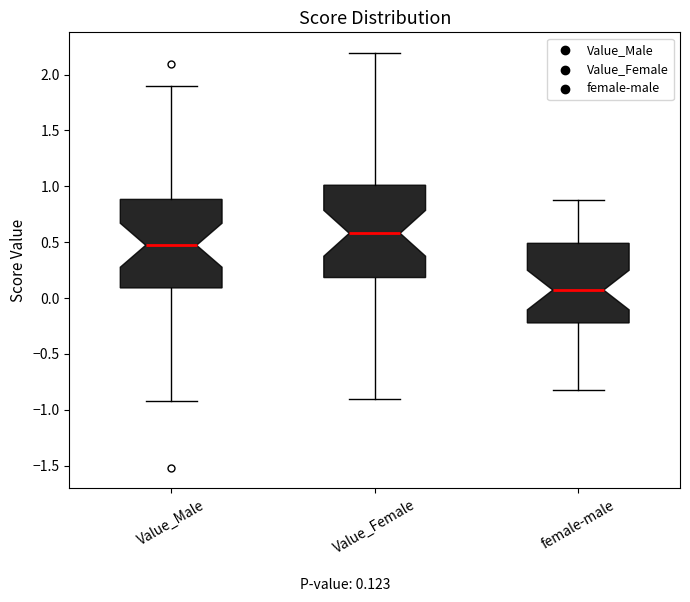

Which box has the lowest median line?

female-male